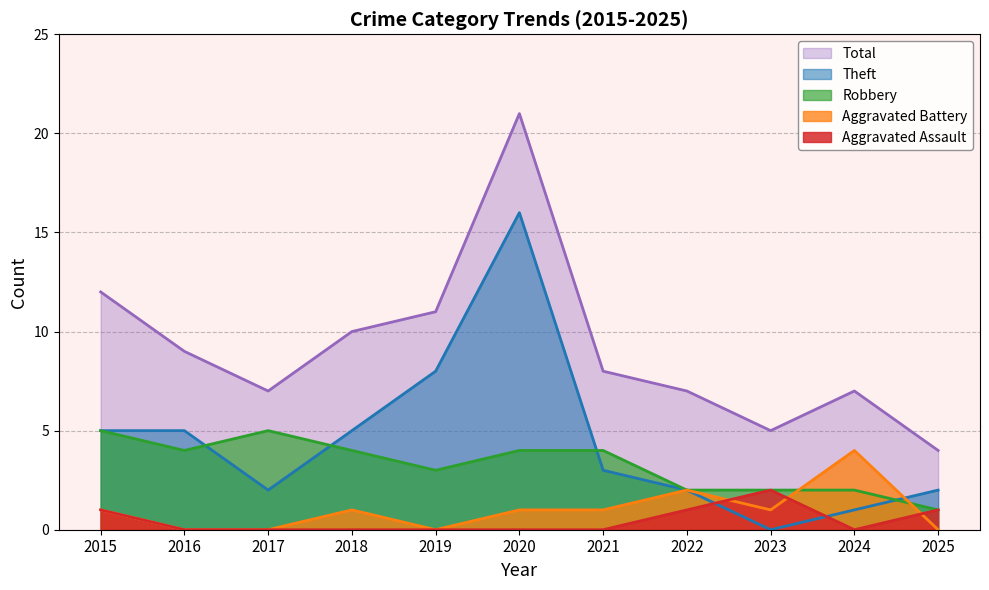

True or false: Aggravated Assault and Aggravated Battery cross at least once.

True